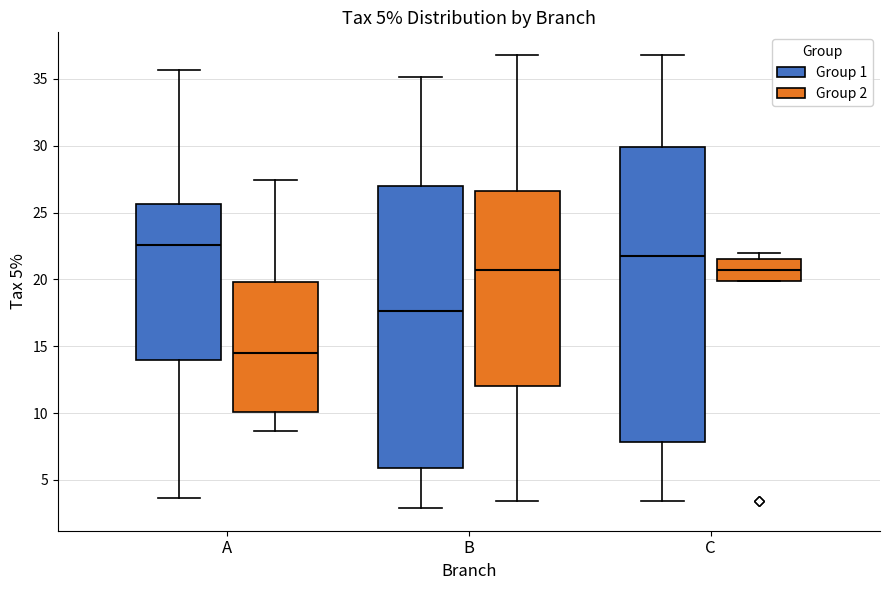

Which box is the tallest, from its lower edge to its upper edge?

C (Group 1)